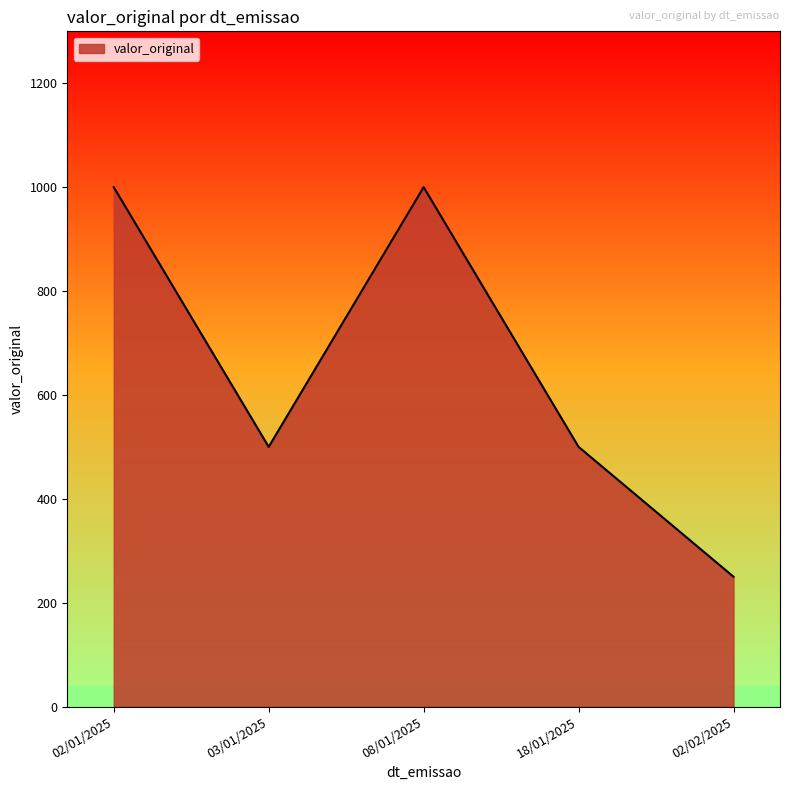

The value at 18/01/2025 is 293.1. True or false?

False